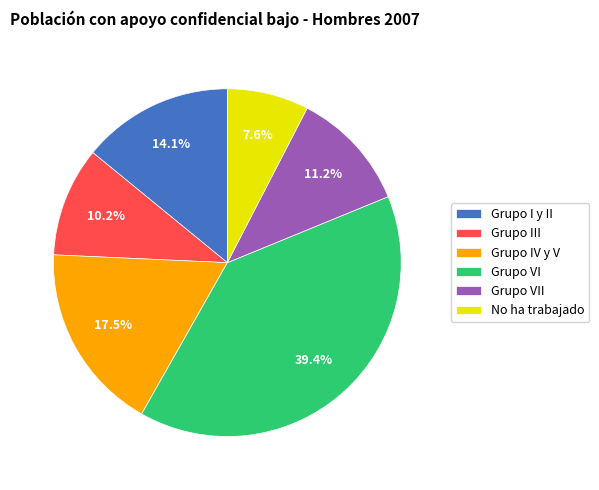

Does any single category account for the majority?

No